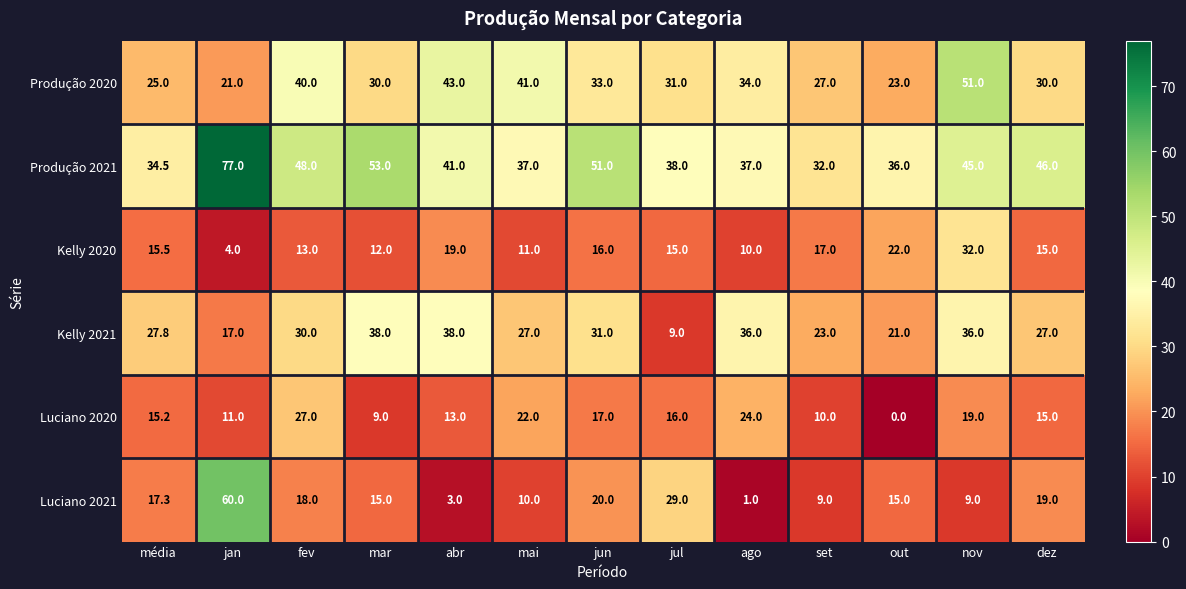

What value does the Produção 2021 series have at dez?

46.0